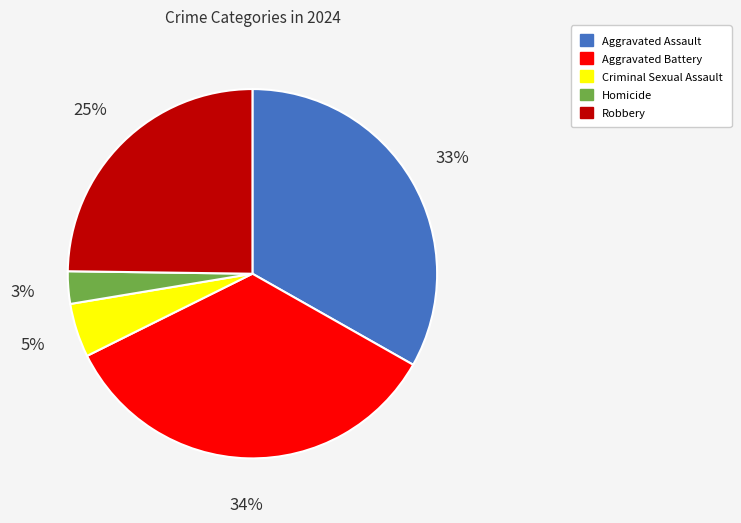

Does Homicide account for over 50% of the chart?

No